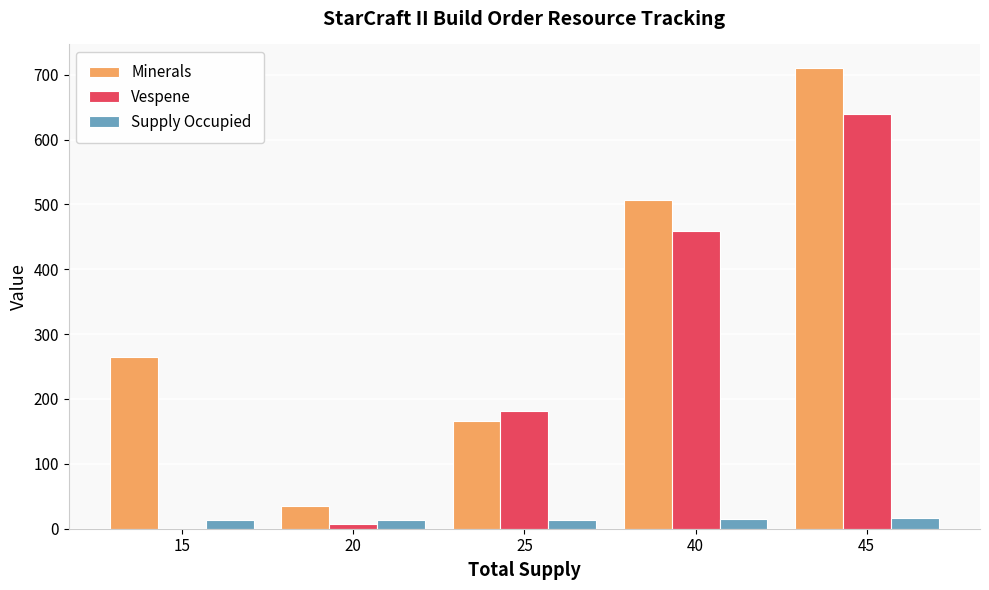

What is the maximum value for Supply Occupied?

16.0